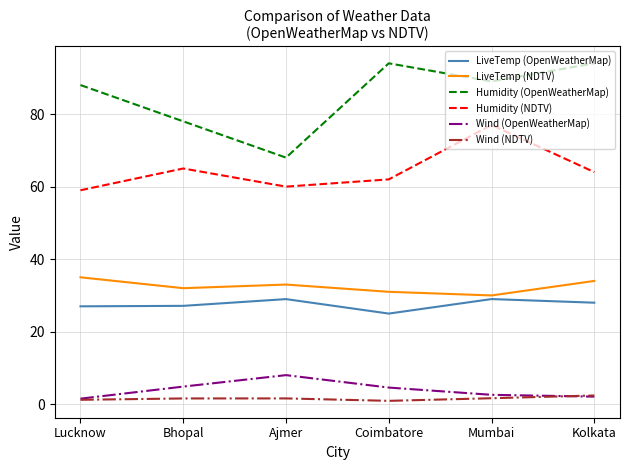

What is the greatest value displayed?

94.0